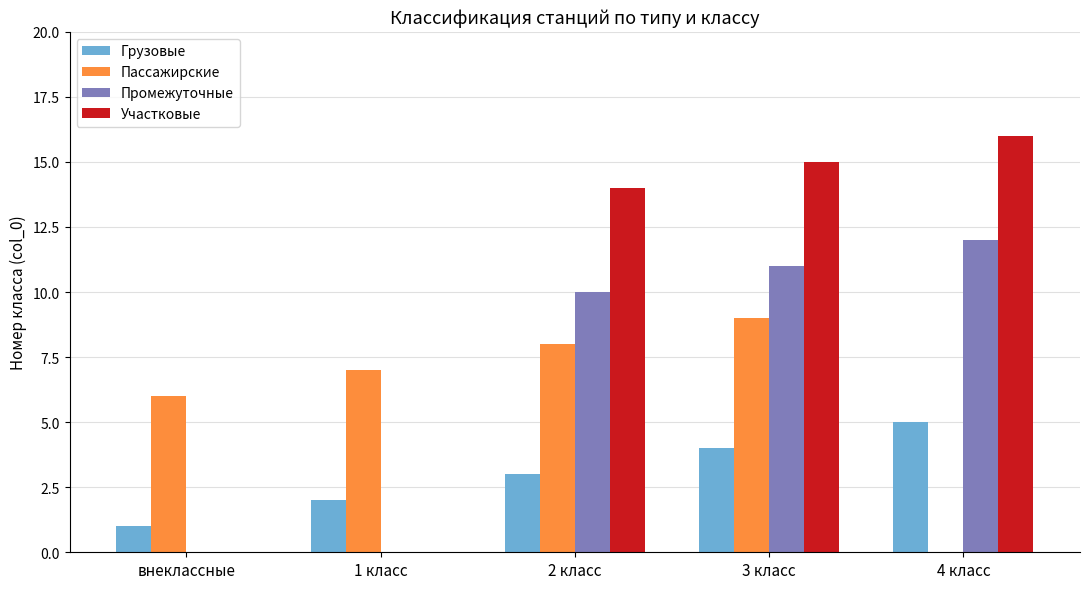

What are all the series names shown in the legend?

Грузовые, Пассажирские, Промежуточные, Участковые